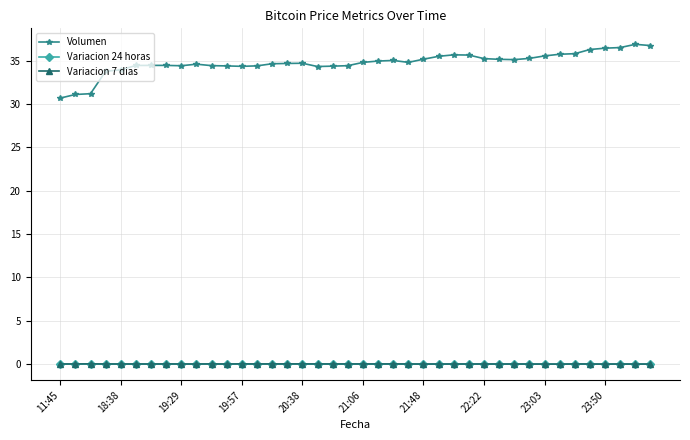

Does the chart display data point markers on the line(s)?

Yes